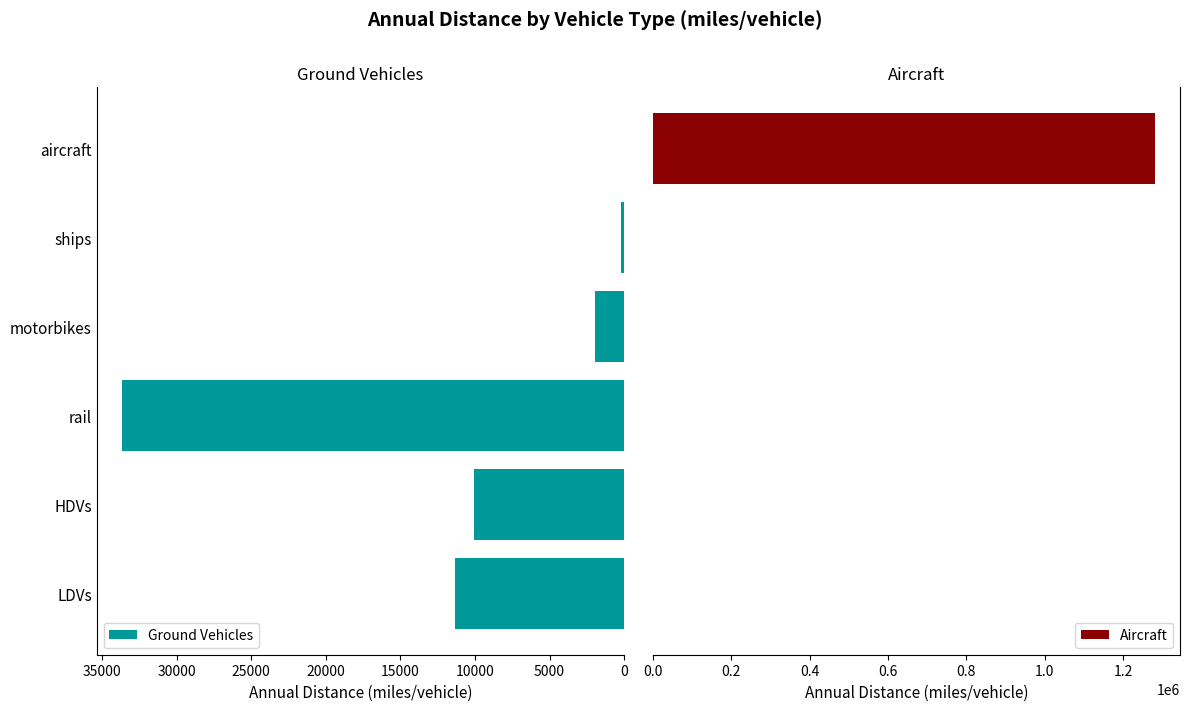

What is the maximum value for Ground Vehicles?

33681.5